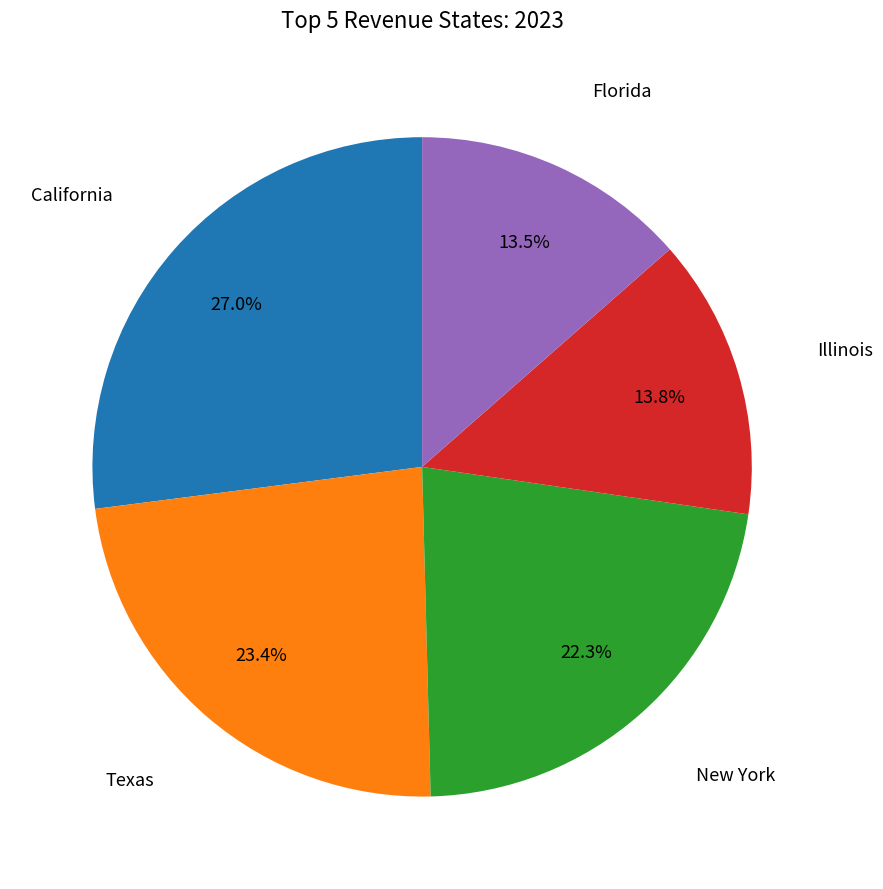

Is there a majority slice in this chart?

No